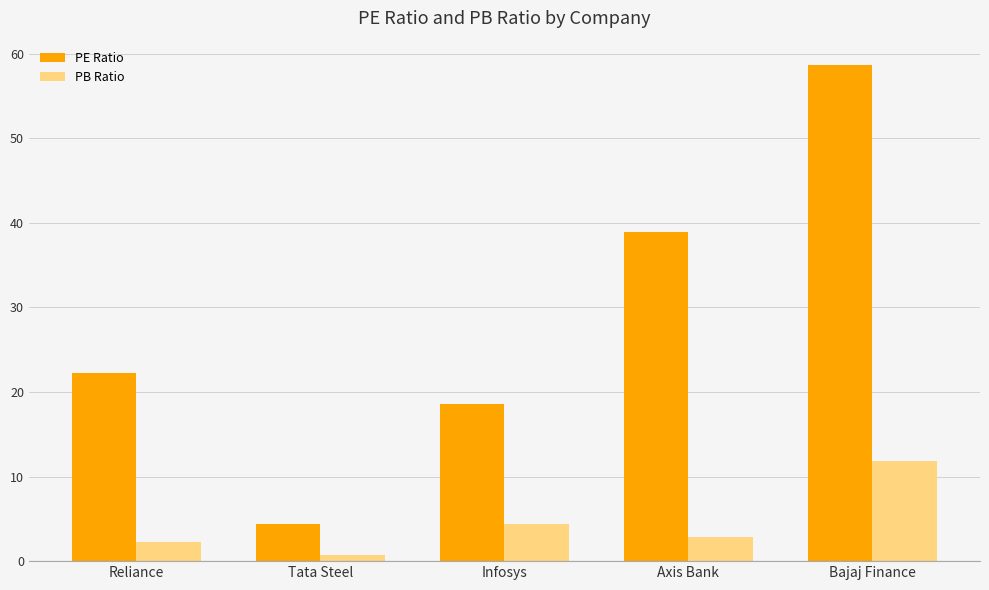

List the labels in order of PE Ratio value, smallest first.

Tata Steel, Infosys, Reliance, Axis Bank, Bajaj Finance